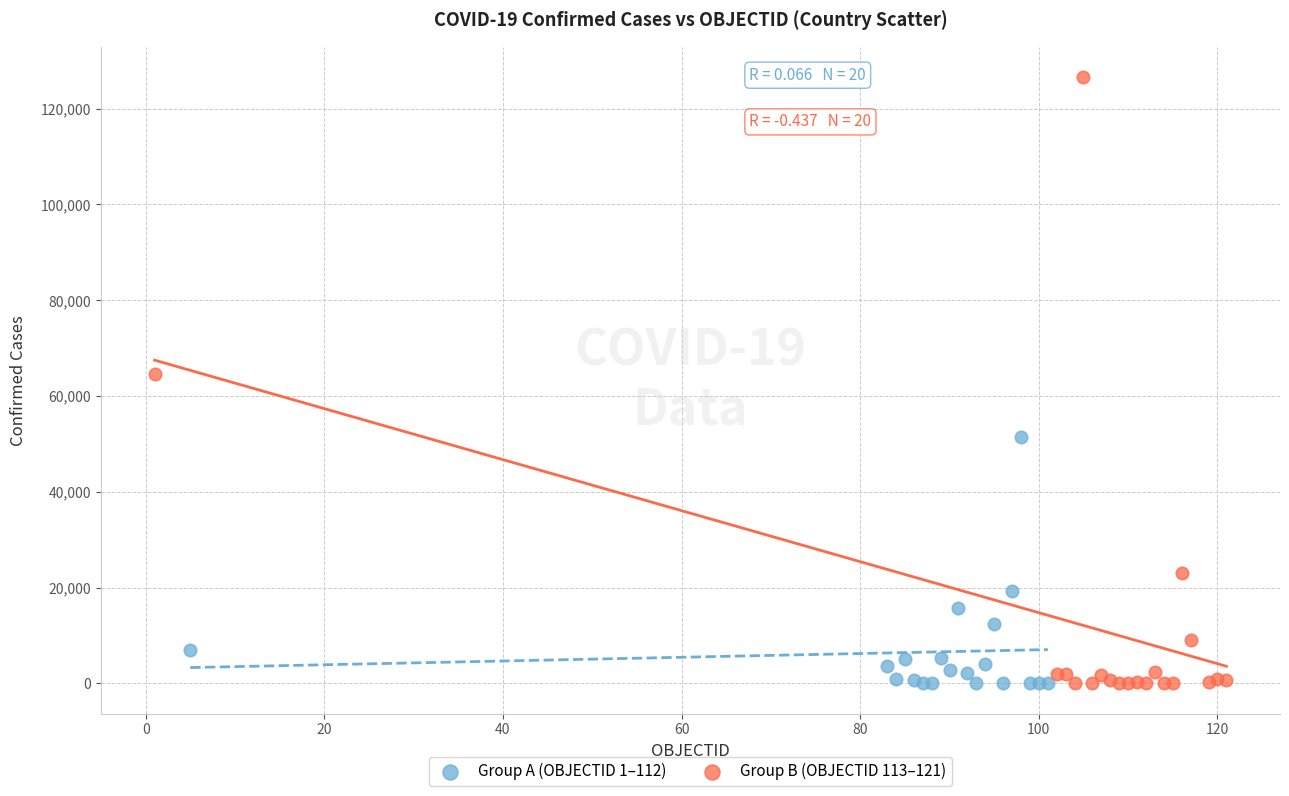

Which series contains the highest Y value?

Group B (OBJECTID 113–121)